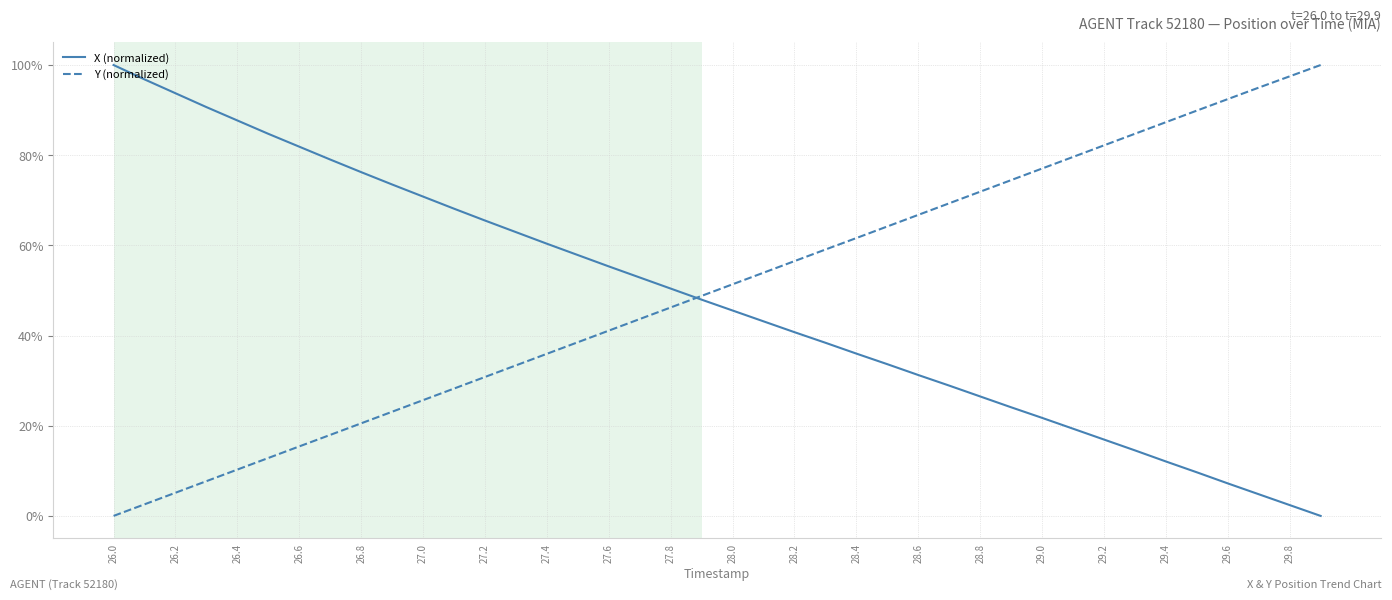

How many times do X (normalized) and Y (normalized) cross each other?

1